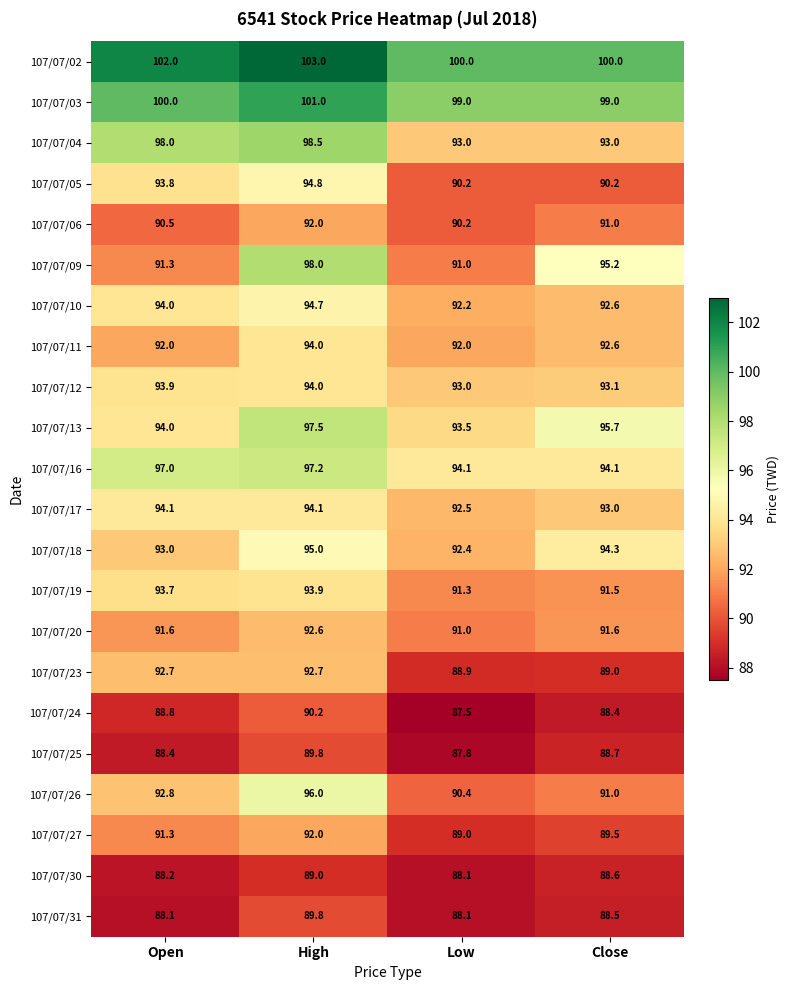

List the labels in order of 107/07/24 value, largest first.

High, Open, Close, Low